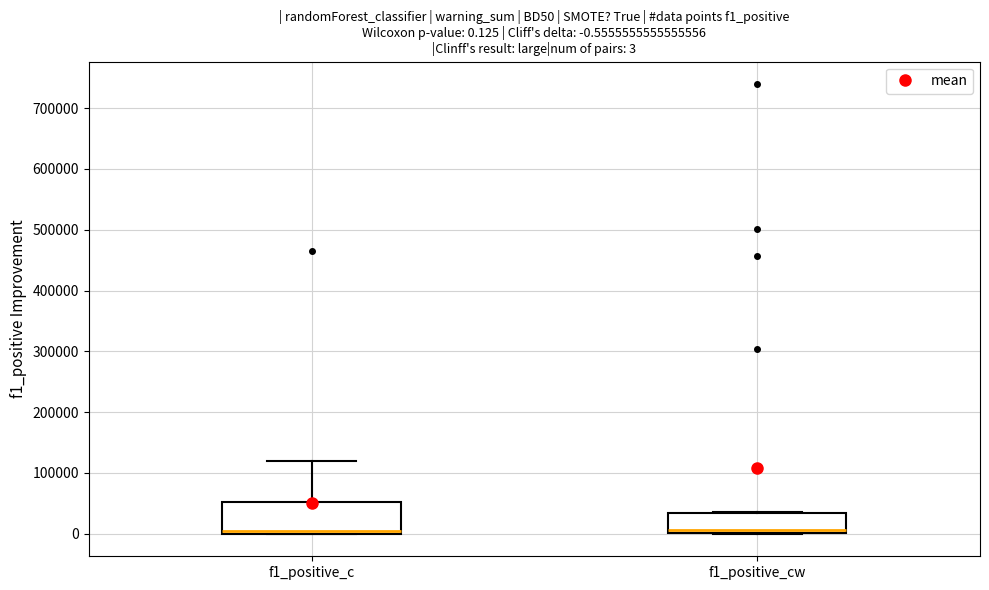

Comparing the boxes themselves (not the whiskers), which one is the tallest?

f1_positive_c